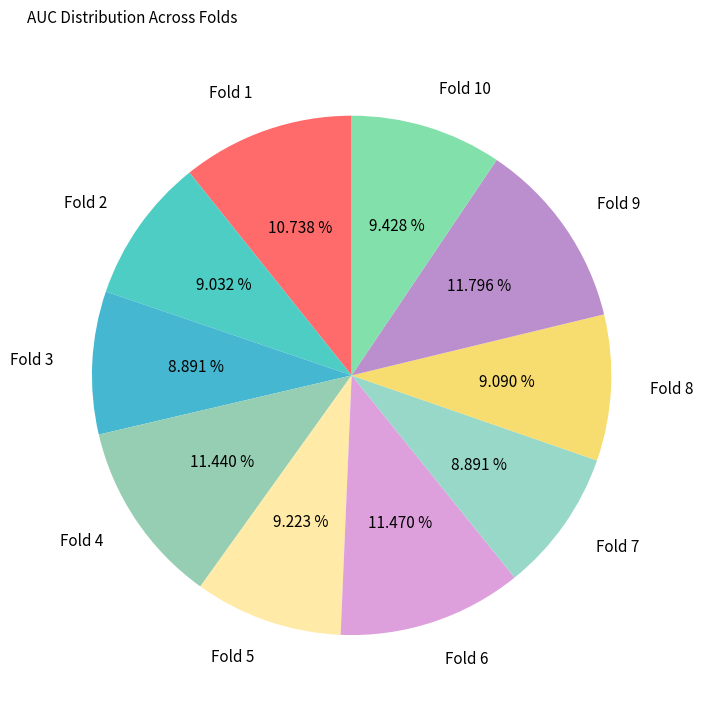

What is the total percentage of Fold 9 and Fold 10?

21.2%